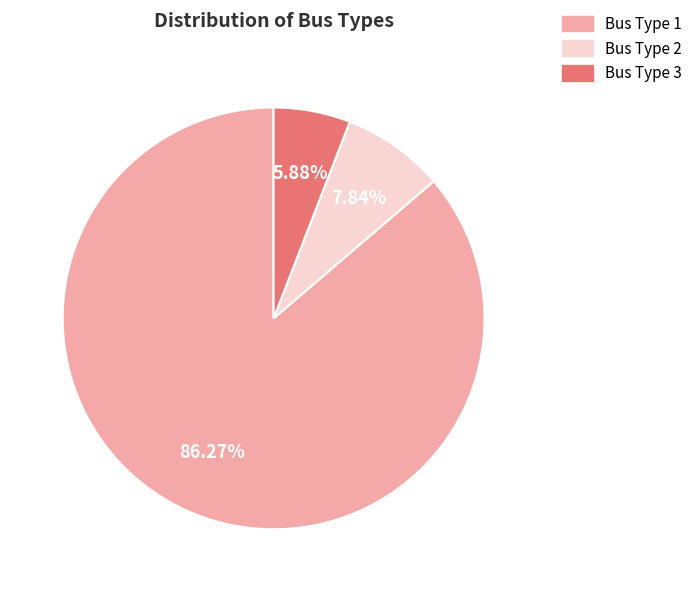

How many segments does this pie chart have?

3